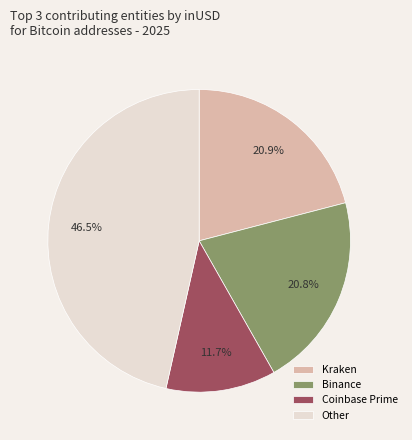

How many slices are in this pie chart?

4